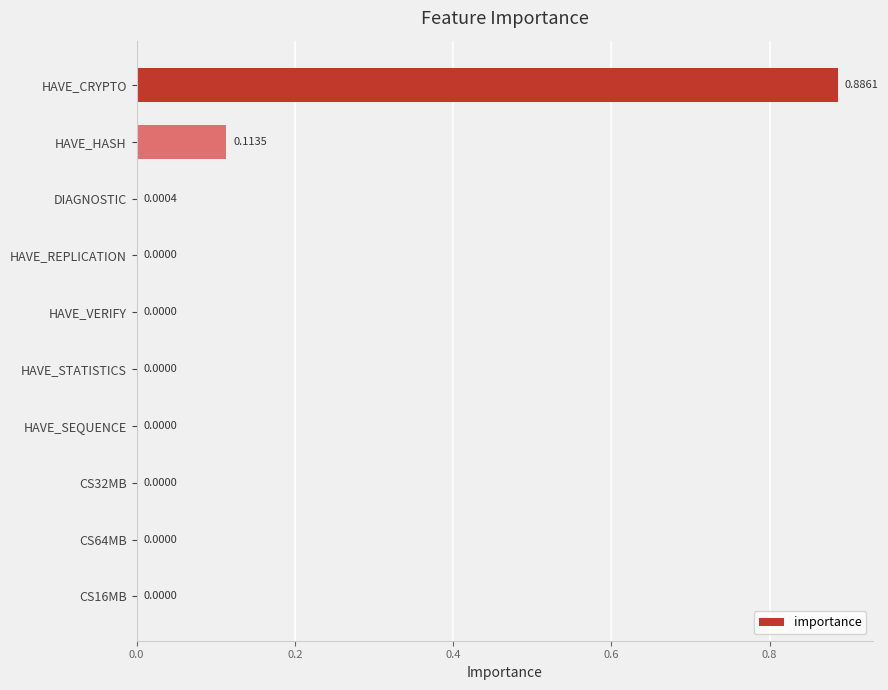

Which category has the highest value across all series?

HAVE_CRYPTO